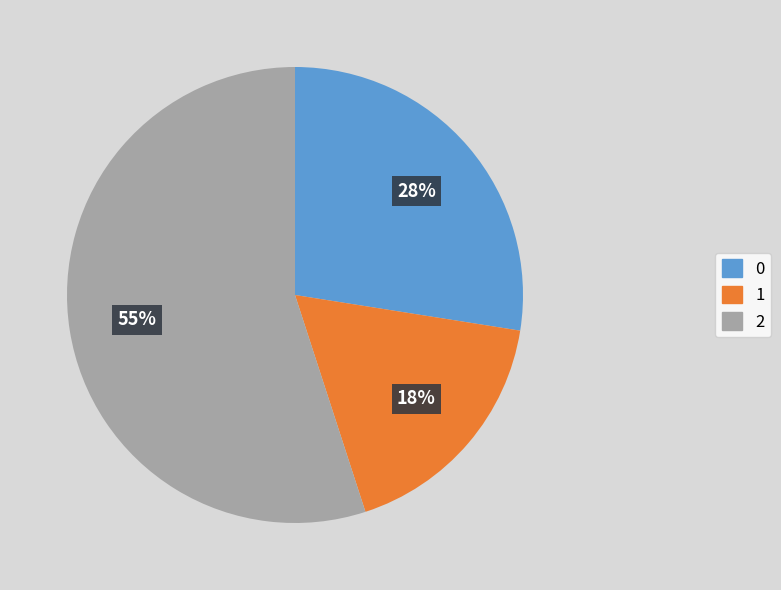

To the nearest percent, what is the difference between the largest and smallest slice percentages?

38%